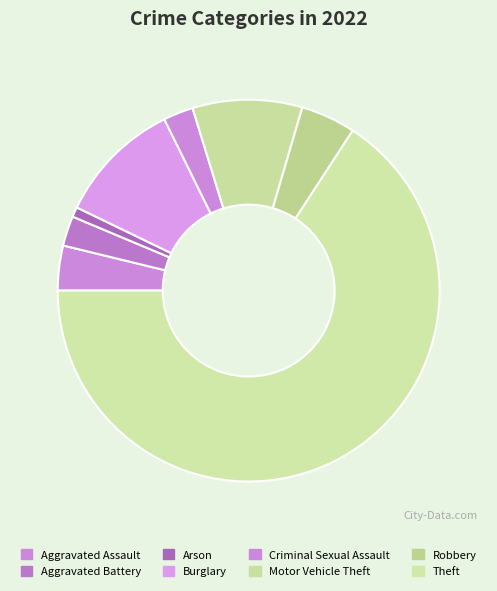

To the nearest percent, what is the average slice percentage?

12%